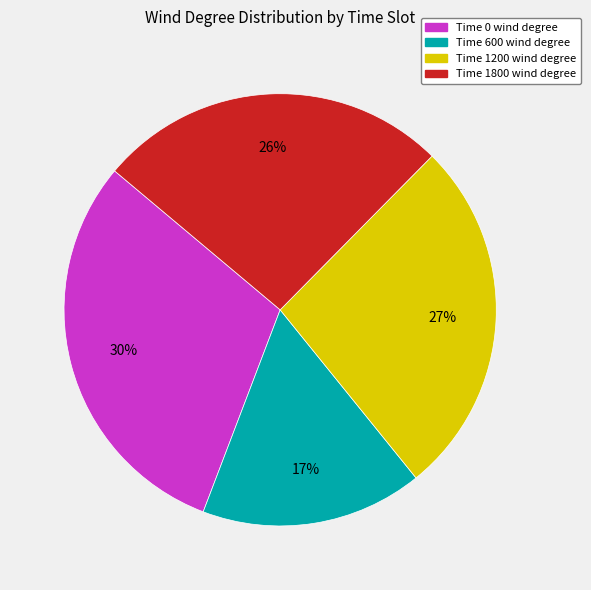

To the nearest percent, what is the average slice percentage?

25%